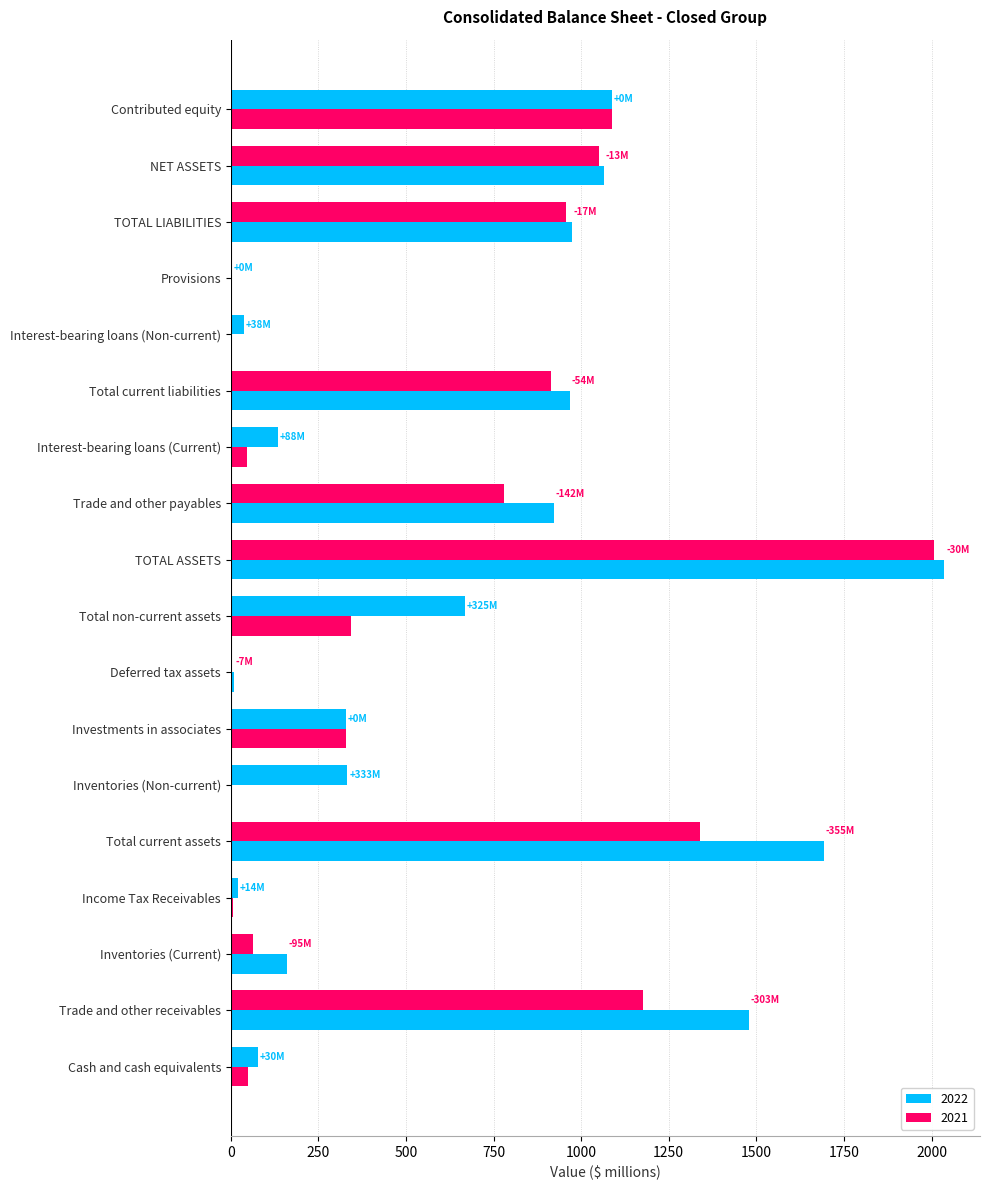

Which series has the largest range (max minus min)?

2021